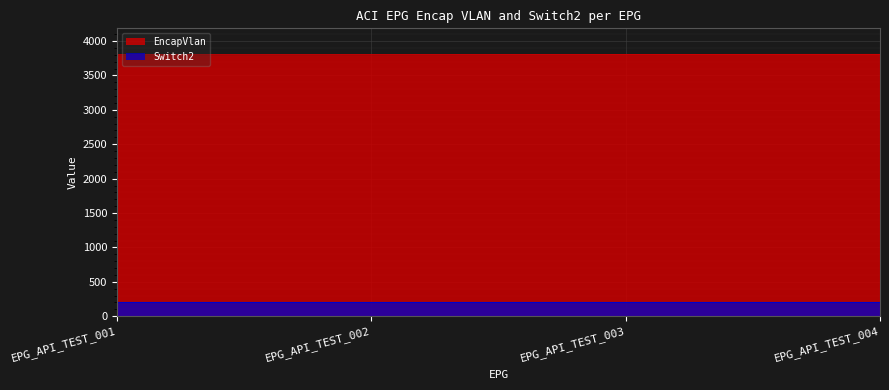

Rank the categories by value from lowest to highest.

EPG_API_TEST_001, EPG_API_TEST_002, EPG_API_TEST_003, EPG_API_TEST_004